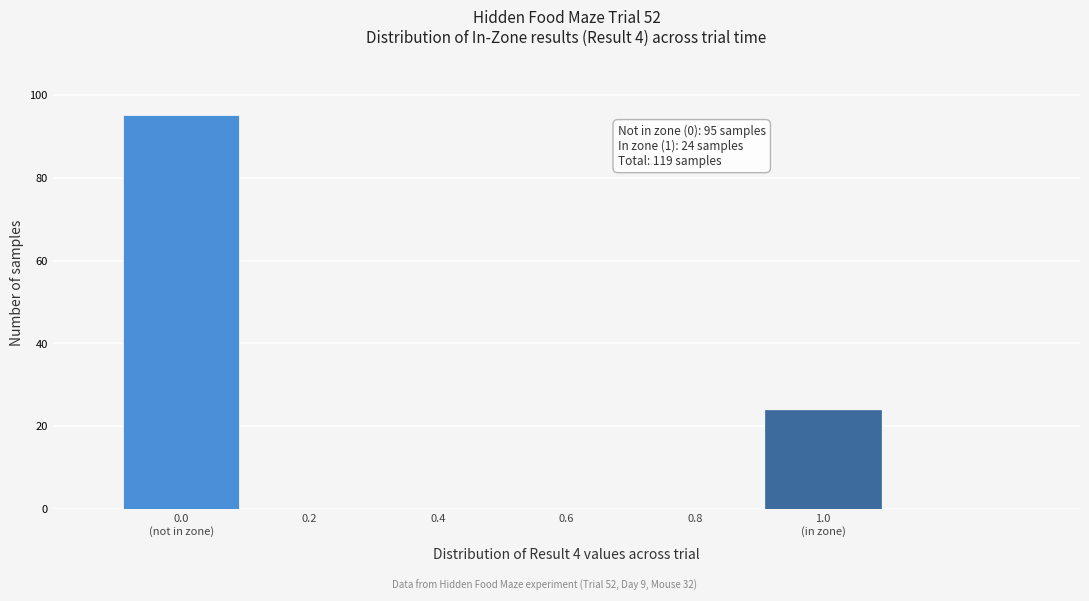

The value at 0.8 is 0. True or false?

True